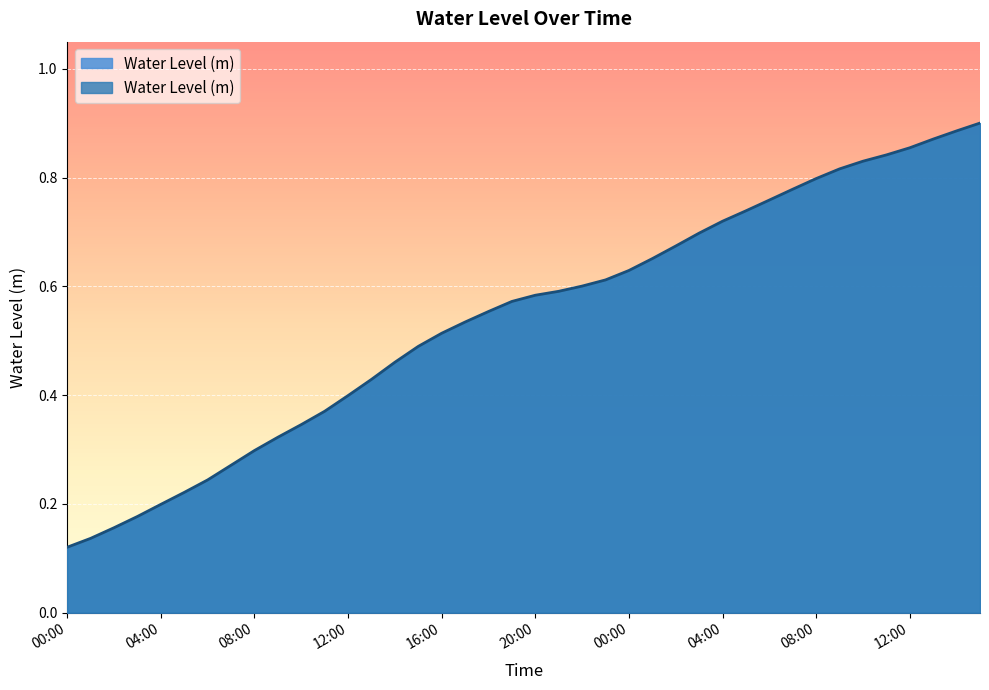

How many lines are shown in the chart?

1